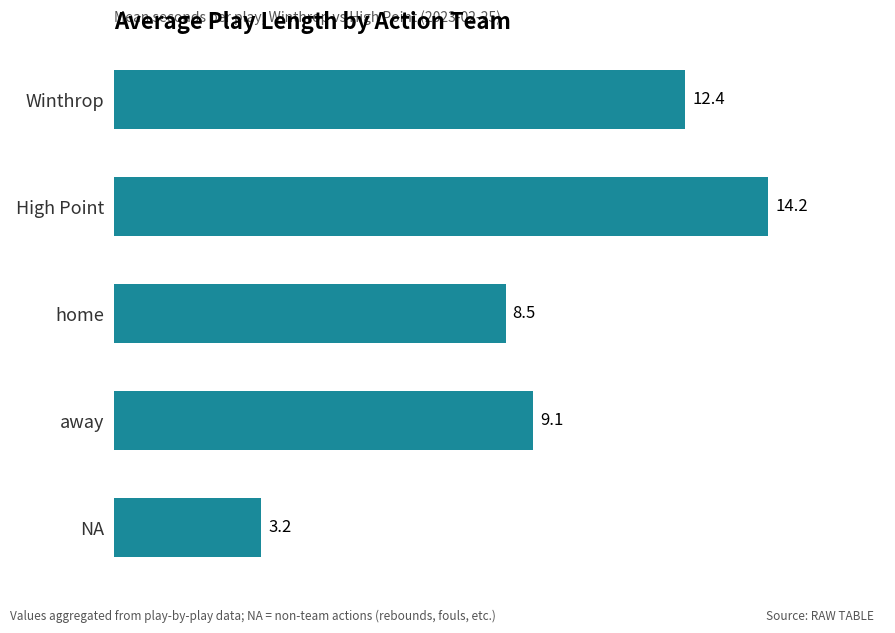

Rank the categories by value from highest to lowest.

High Point, Winthrop, away, home, NA